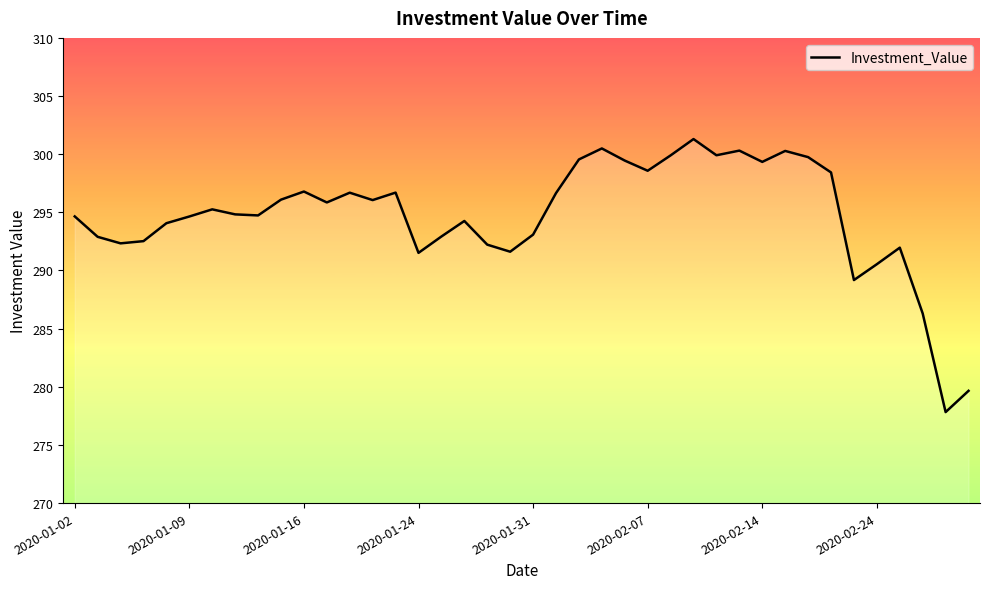

What is the minimum value shown in the chart?

277.8